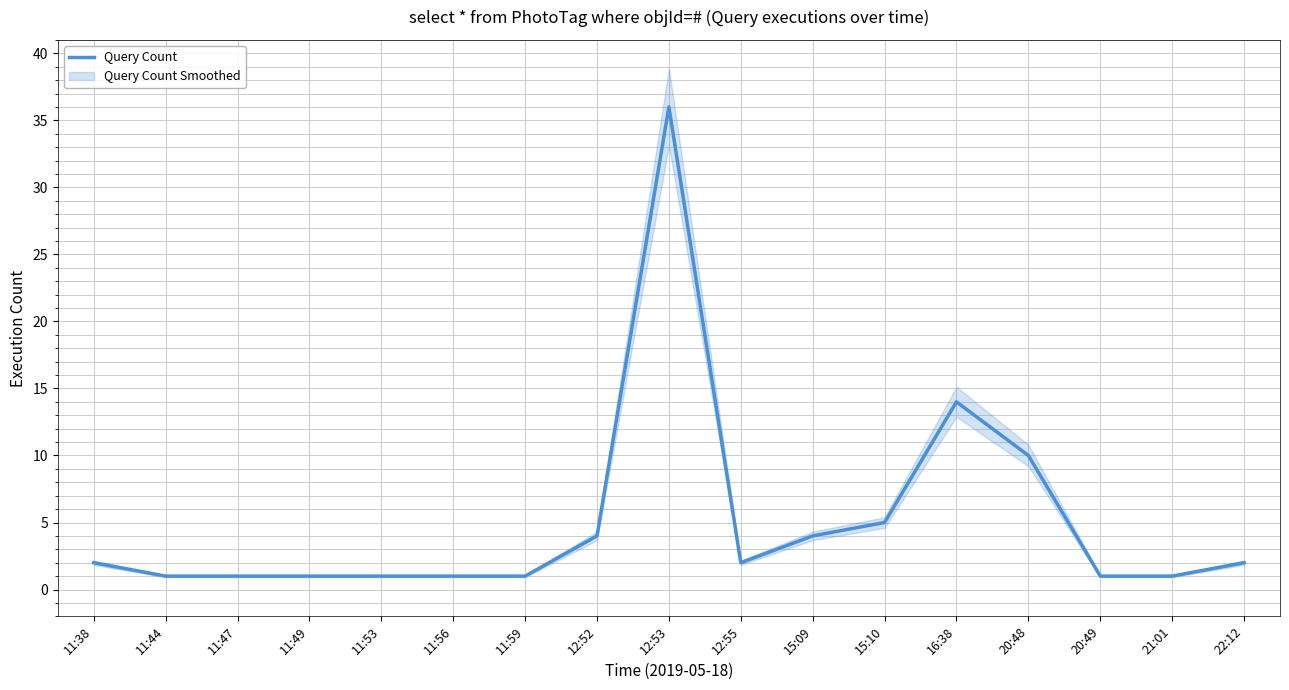

Reading right to left, transcribe all the data shown in this chart.

2	1	1	10	14	5	4	2	36	4	1	1	1	1	1	1	2